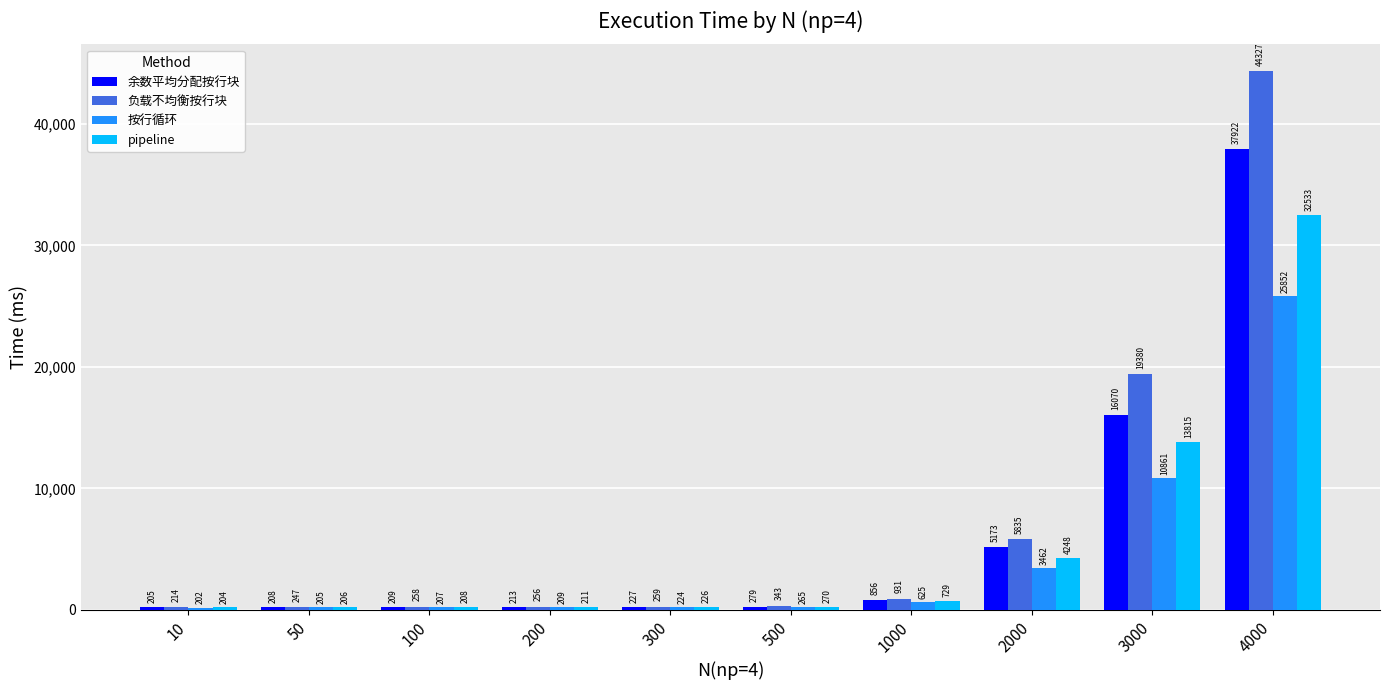

Is it true that 按行循环 equals 13607.8 at 4000?

False